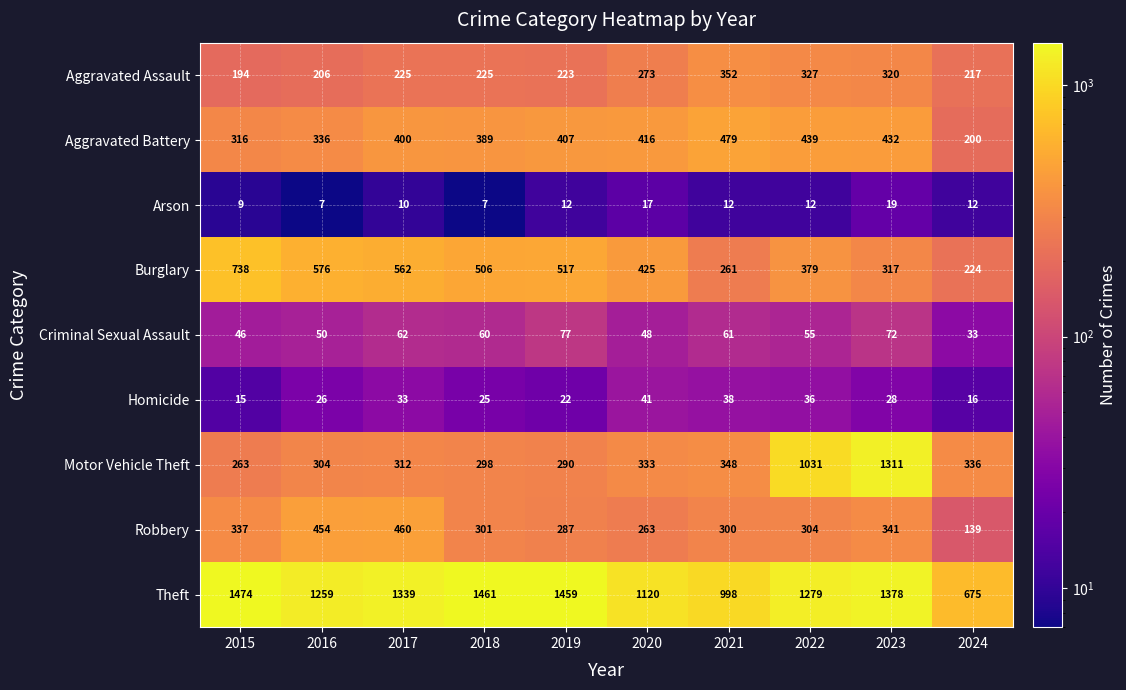

How many data points does each series have?

10